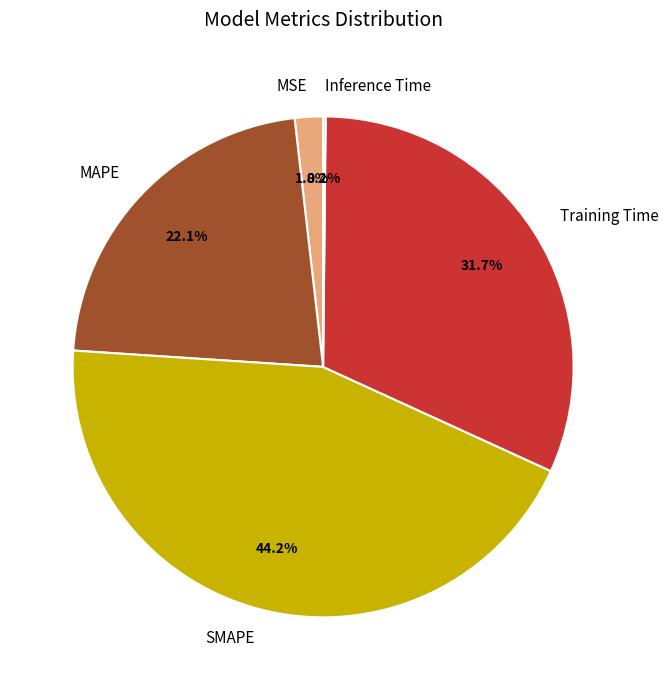

What is the largest slice in the pie chart?

SMAPE